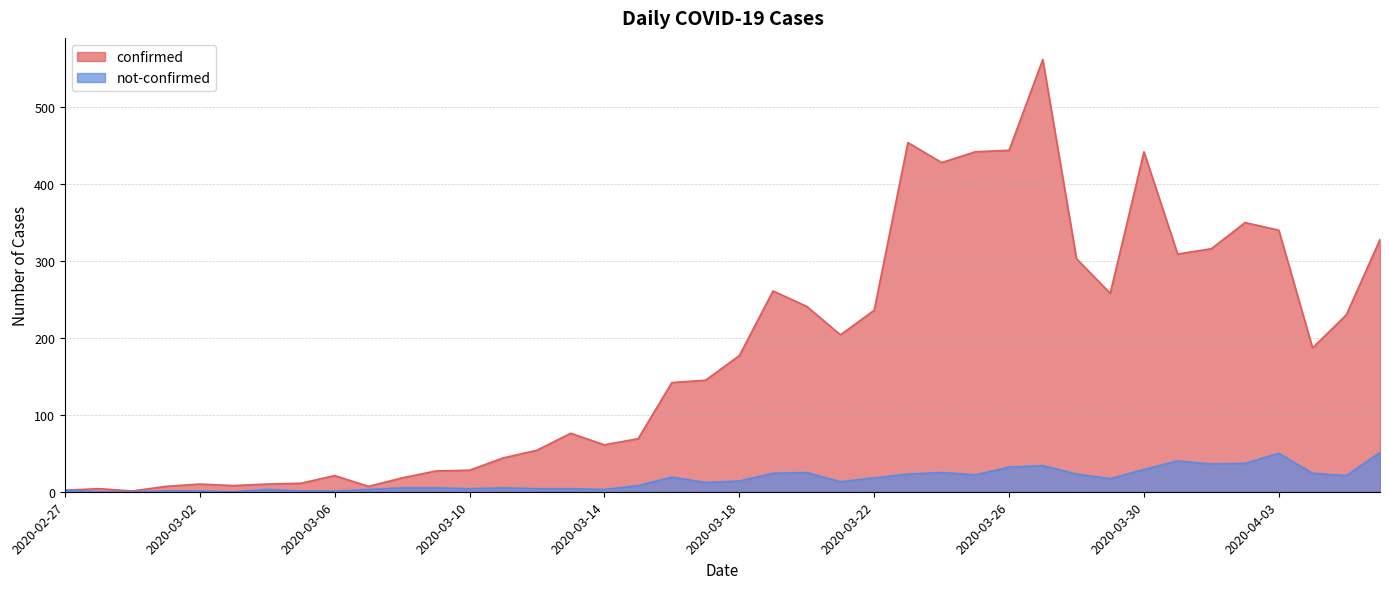

True or false: not-confirmed and confirmed cross at least once.

False